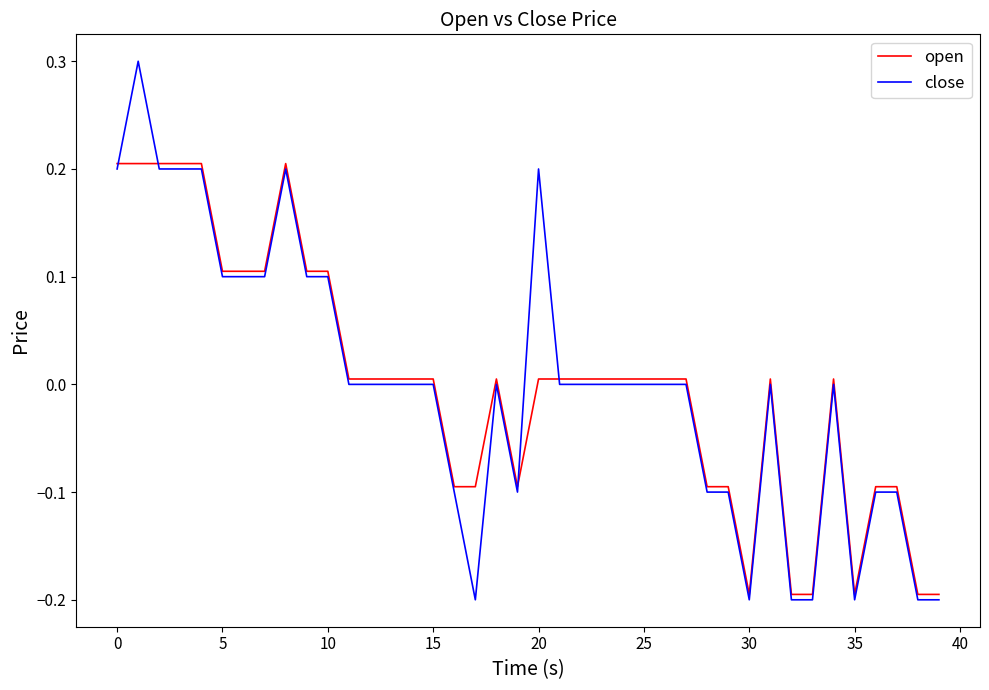

At how many categories does at least one series exceed 0?

27